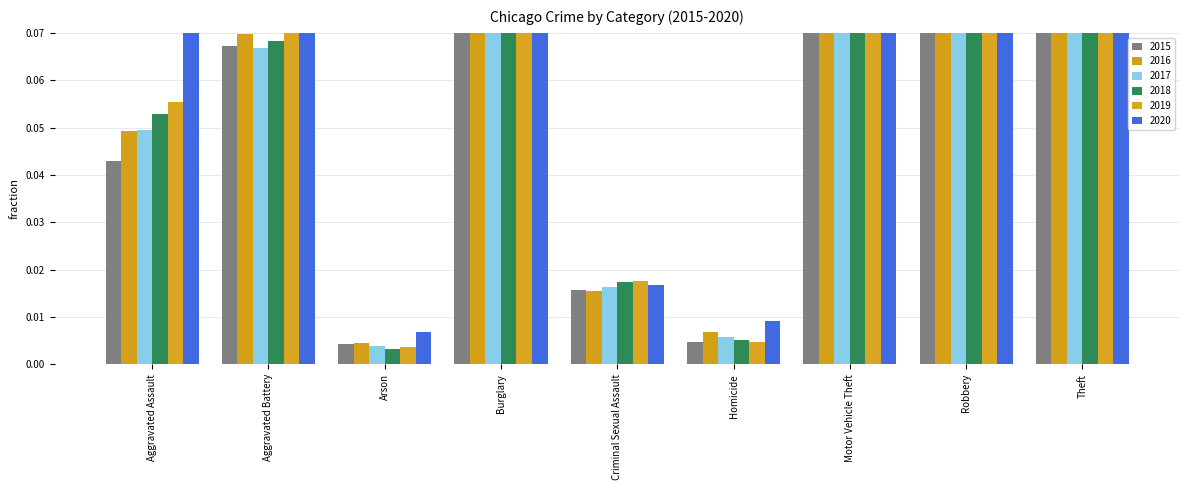

Which series has the widest spread of values?

2019